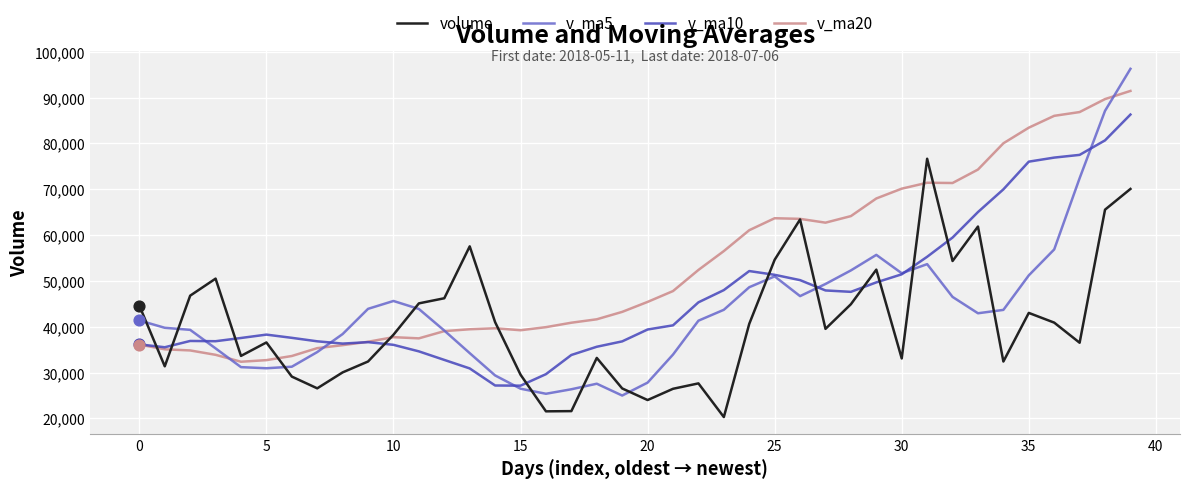

Which series contains the lowest Y value?

volume